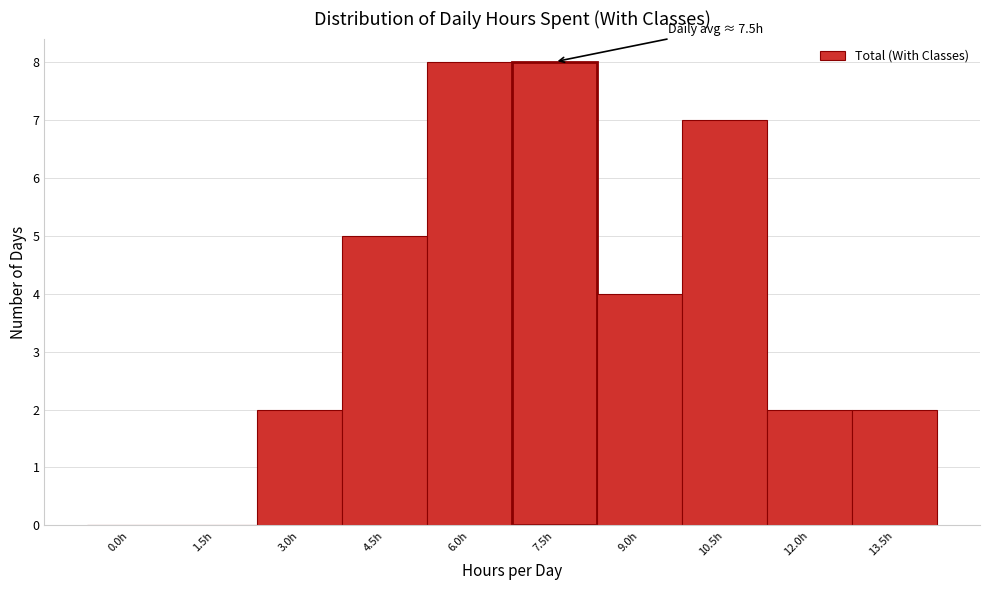

Reading left to right, what are all the values shown in this chart?

0.0h=0	1.5h=0	3.0h=2	4.5h=5	6.0h=8	7.5h=8	9.0h=4	10.5h=7	12.0h=2	13.5h=2